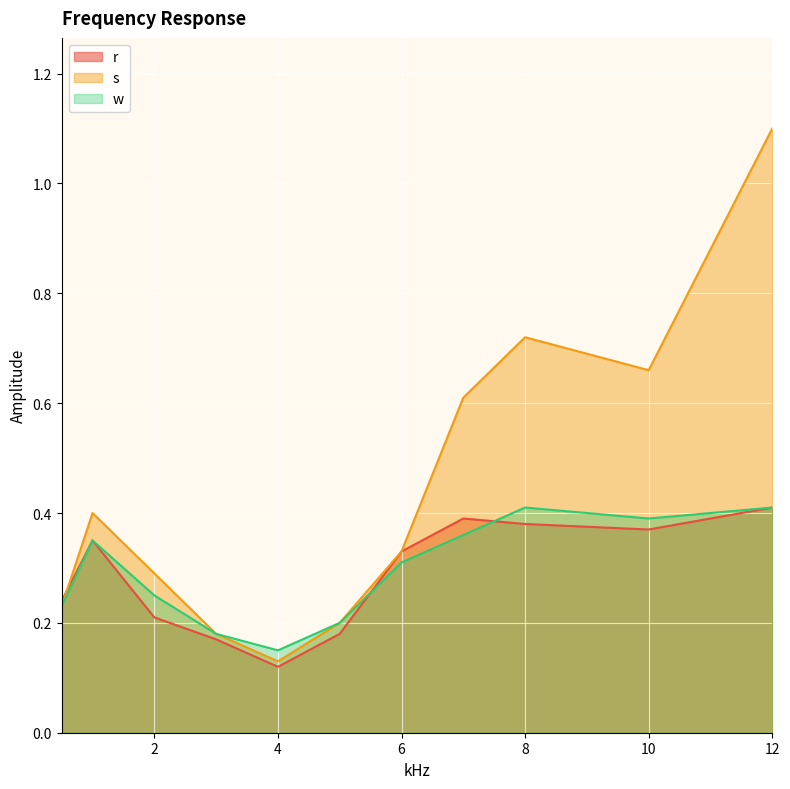

Is it true that s equals 0.7 at 8?

True